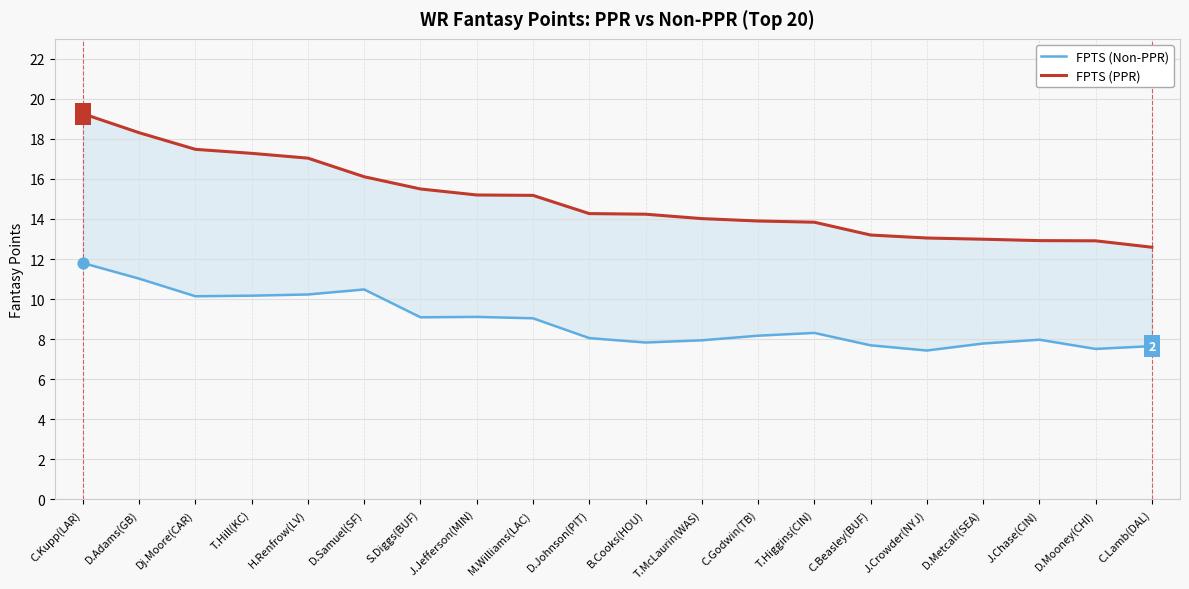

At which category is the sum across all series the highest?

C.Kupp(LAR)